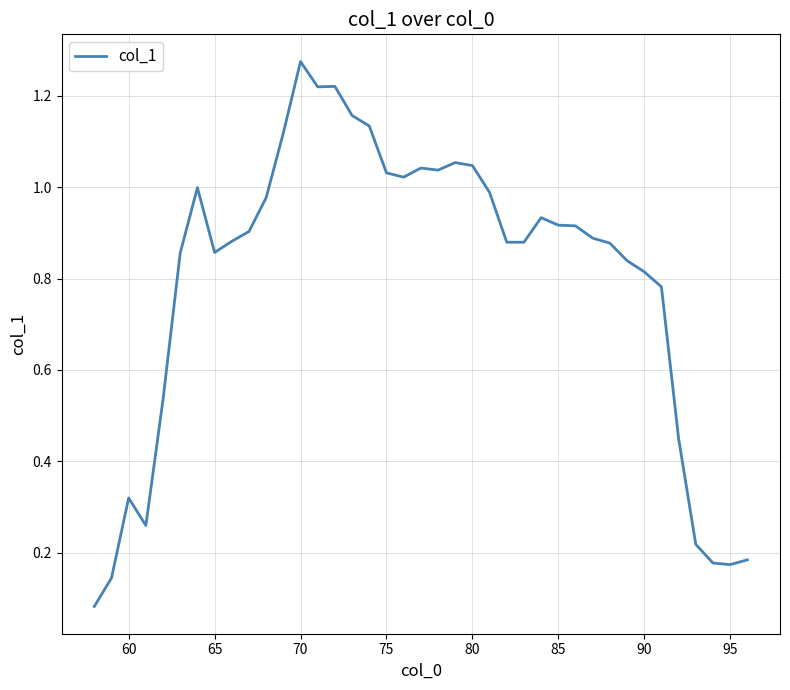

How many lines are shown in the chart?

1